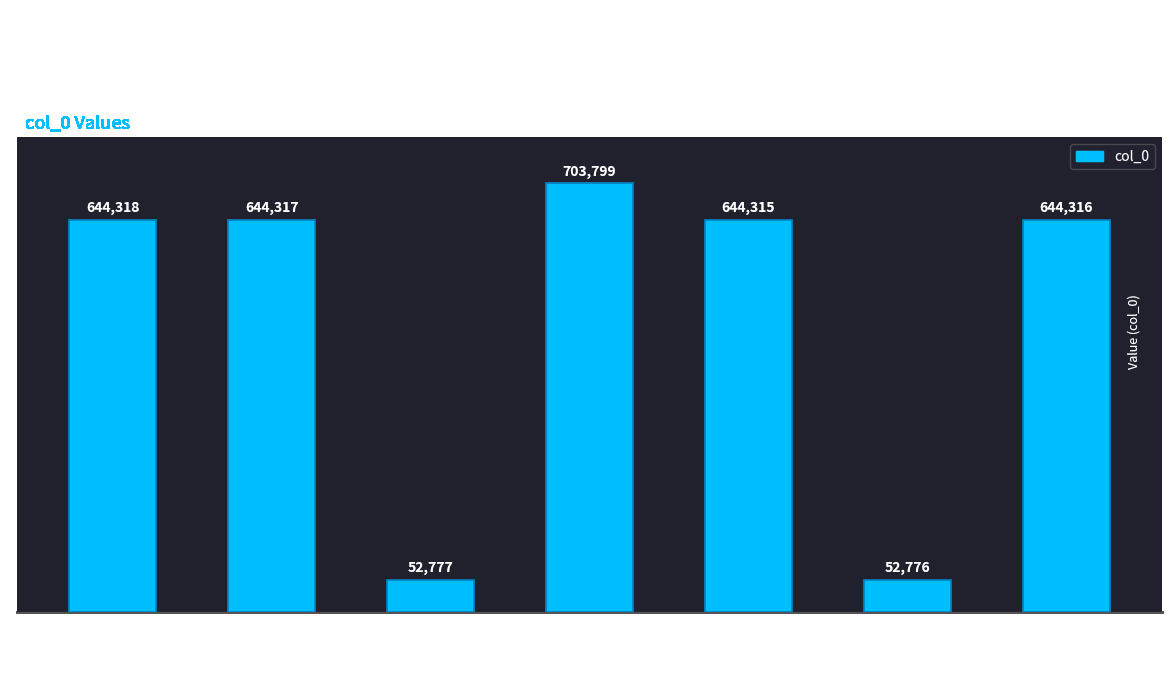

How many data points are less than 644316?

3